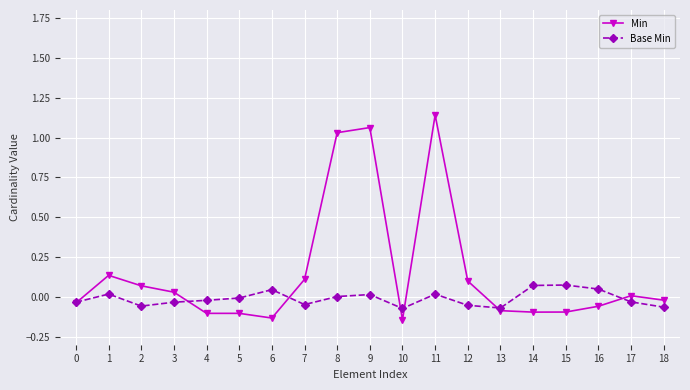

Which series has the largest total across all categories?

Min